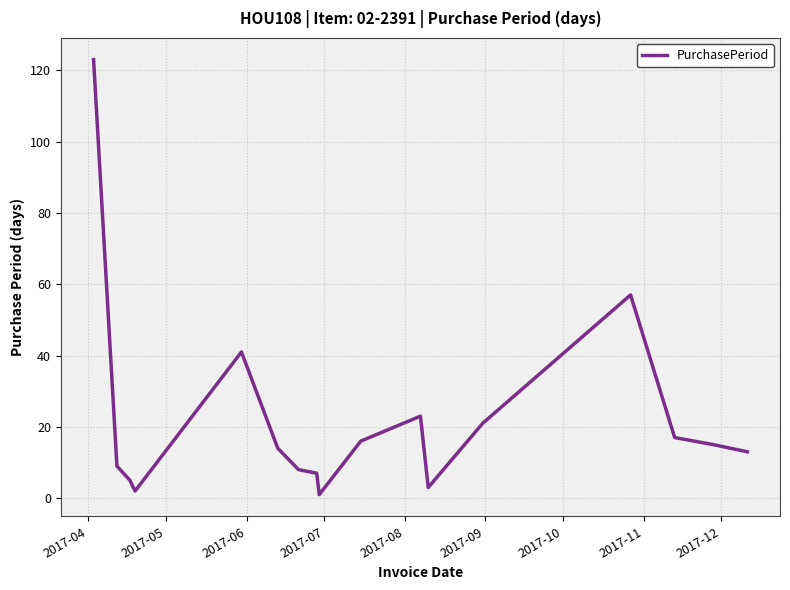

What is the difference between the maximum and minimum values?

122